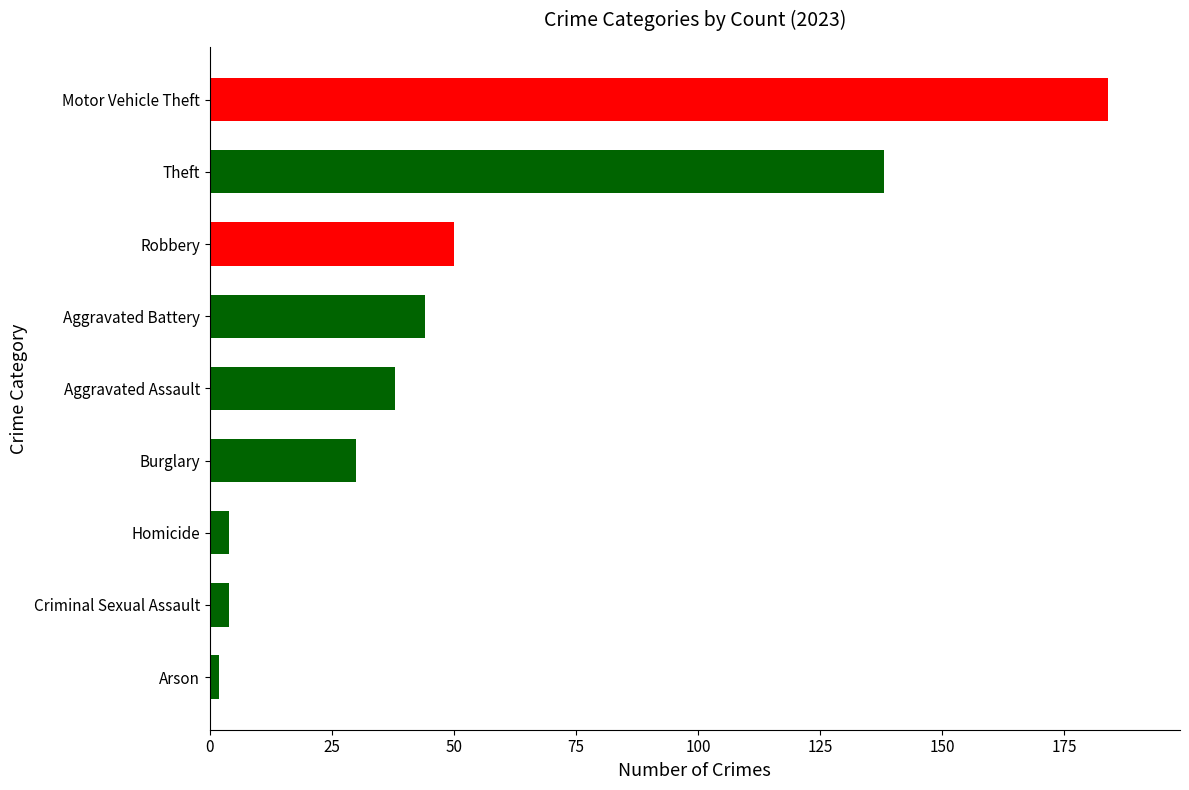

How many distinct data groups are displayed?

1